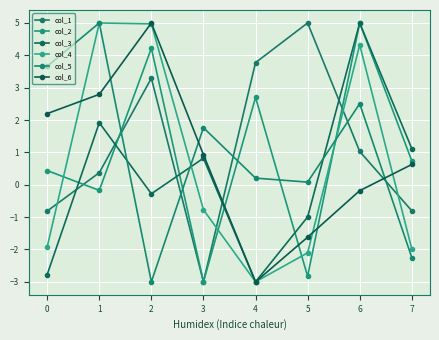

The col_5 series shows 1.8 at 3. True or false?

True